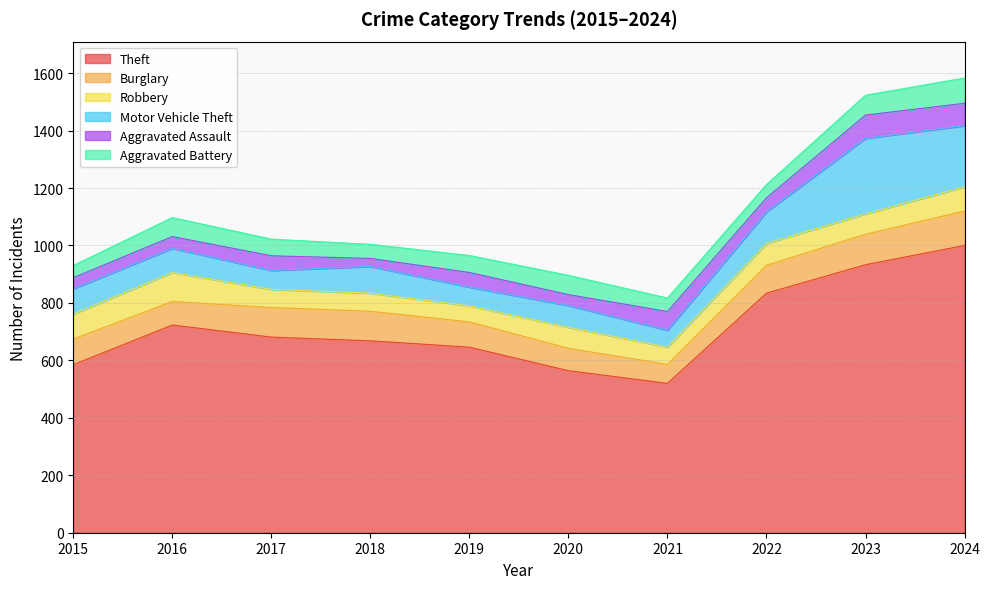

Reading left to right, extract all data points from this chart.

Theft: 2015=585	2016=723	2017=681	2018=668	2019=646	2020=564	2021=520	2022=834	2023=933	2024=1000
Burglary: 2015=89	2016=82	2017=103	2018=103	2019=88	2020=78	2021=66	2022=97	2023=106	2024=120
Robbery: 2015=87	2016=101	2017=63	2018=63	2019=56	2020=73	2021=60	2022=76	2023=71	2024=84
Motor Vehicle Theft: 2015=88	2016=84	2017=66	2018=93	2019=65	2020=76	2021=59	2022=110	2023=263	2024=213
Aggravated Assault: 2015=39	2016=41	2017=51	2018=28	2019=51	2020=38	2021=65	2022=49	2023=81	2024=78
Aggravated Battery: 2015=42	2016=66	2017=58	2018=49	2019=59	2020=67	2021=47	2022=46	2023=69	2024=88